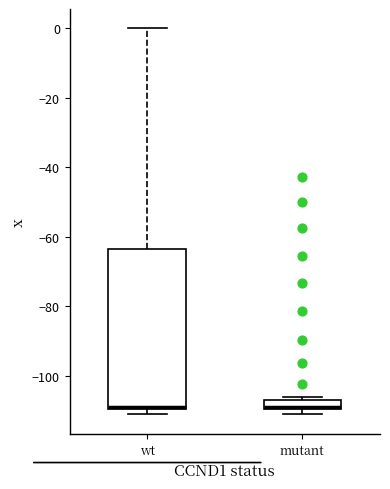

Where is the upper edge of the box for mutant on the y-axis? The values are not printed on the chart, so give them approximately, as read against the axis.

-108